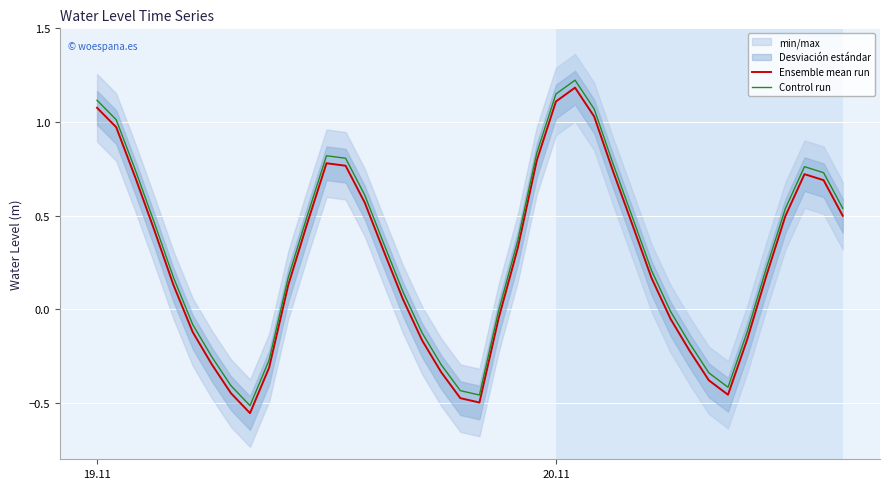

What is the greatest value displayed?

1.2